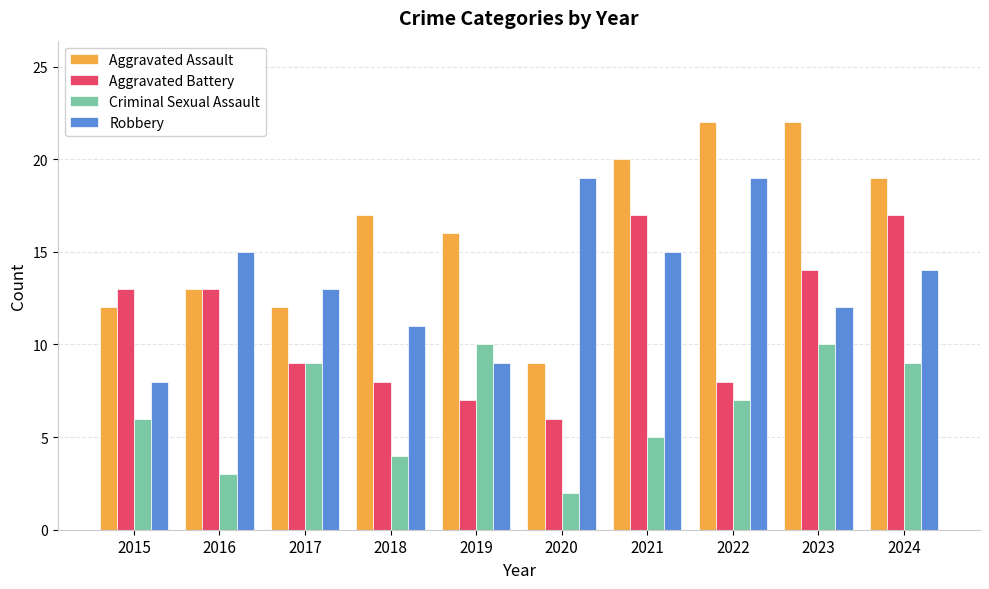

Which series has the largest total across all categories?

Aggravated Assault